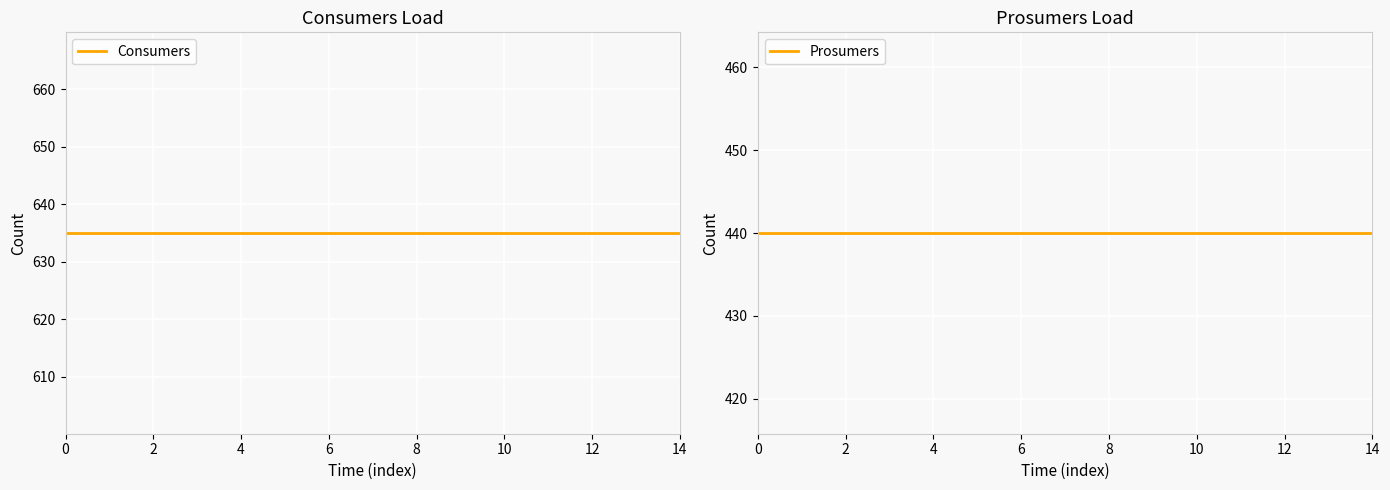

Count the number of data series in this chart.

2